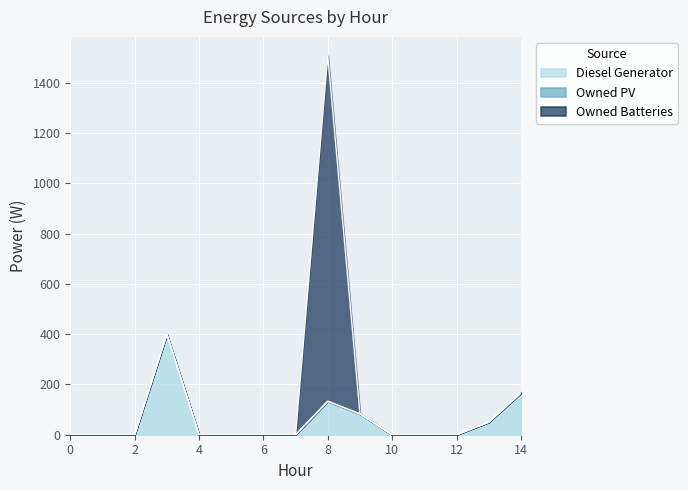

Which series changed the most between 0 and 5?

Diesel Generator